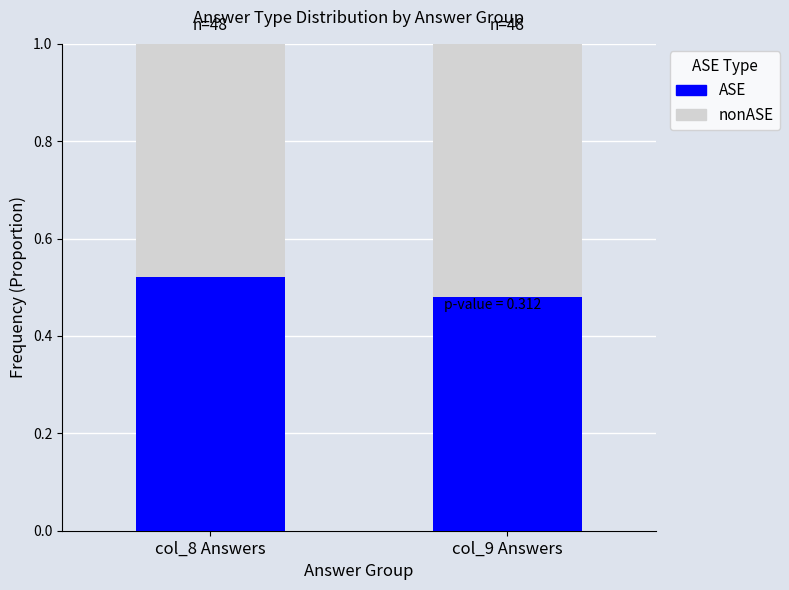

What is the sum of the ASE values at col_8 Answers and col_9 Answers?

1.0